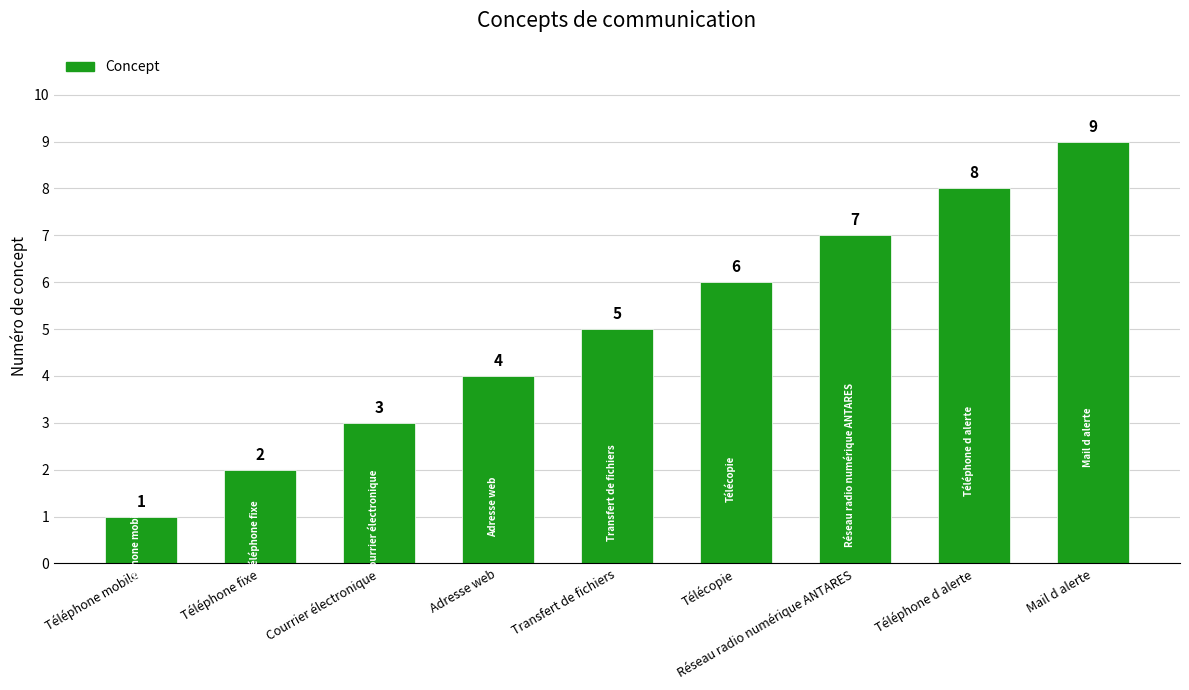

What is the minimum value shown in the chart?

1